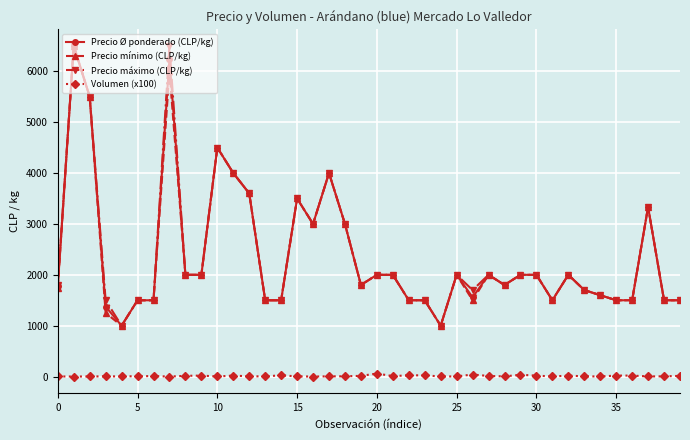

What are all the series names shown in the legend?

Precio Ø ponderado (CLP/kg), Precio mínimo (CLP/kg), Precio máximo (CLP/kg), Volumen (x100)